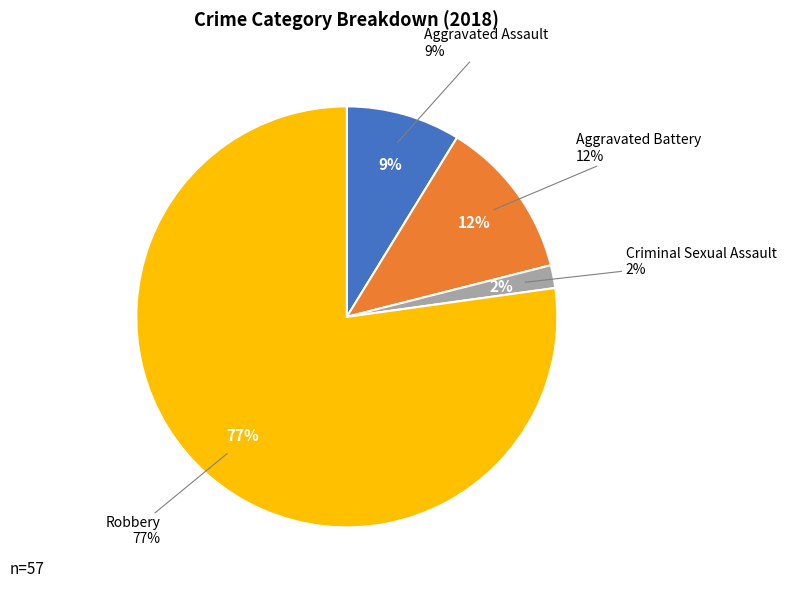

Rank the categories by value from highest to lowest.

Robbery, Aggravated Battery, Aggravated Assault, Criminal Sexual Assault